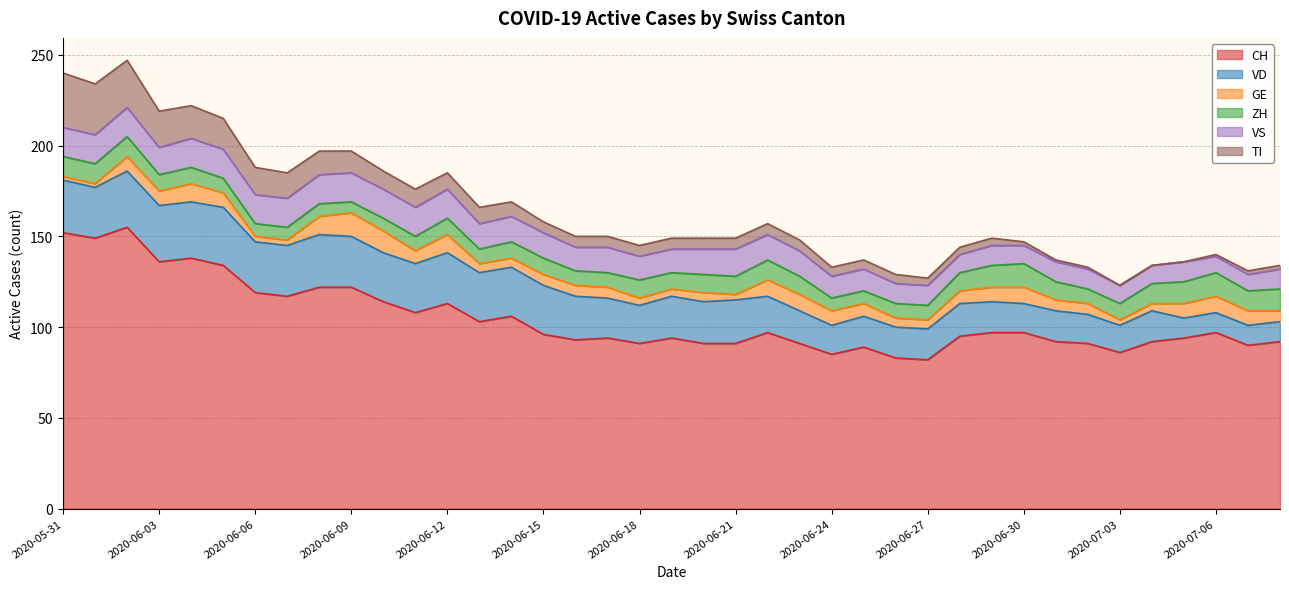

Between 2020-07-03 and 2020-06-20, which is larger?

2020-06-20